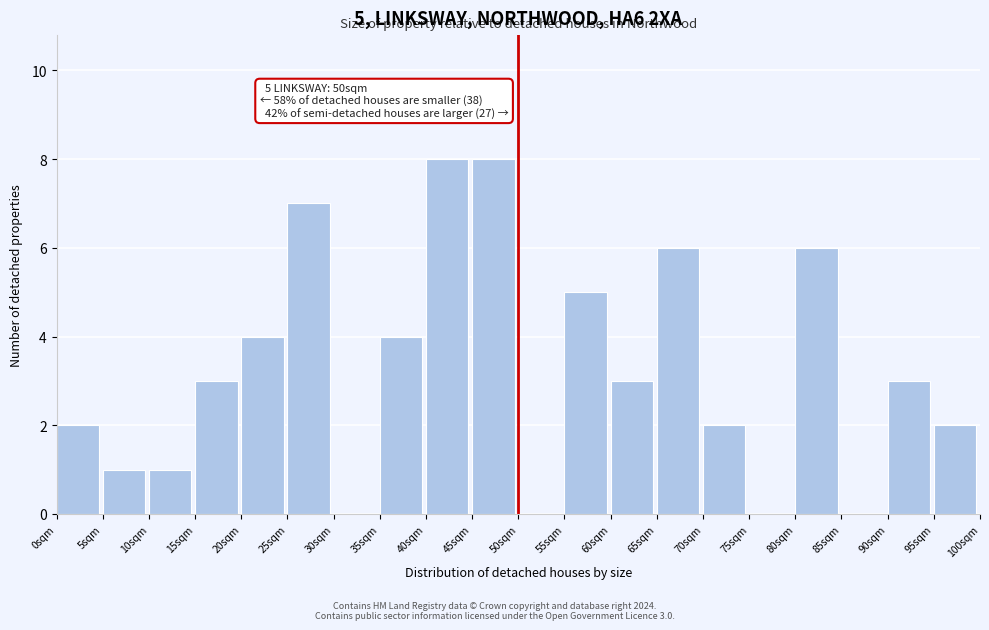

Reading left to right, list all the values displayed in this chart.

0sqm=2	5sqm=1	10sqm=1	15sqm=3	20sqm=4	25sqm=7	30sqm=0	35sqm=4	40sqm=8	45sqm=8	50sqm=0	55sqm=5	60sqm=3	65sqm=6	70sqm=2	75sqm=0	80sqm=6	85sqm=0	90sqm=3	95sqm=2